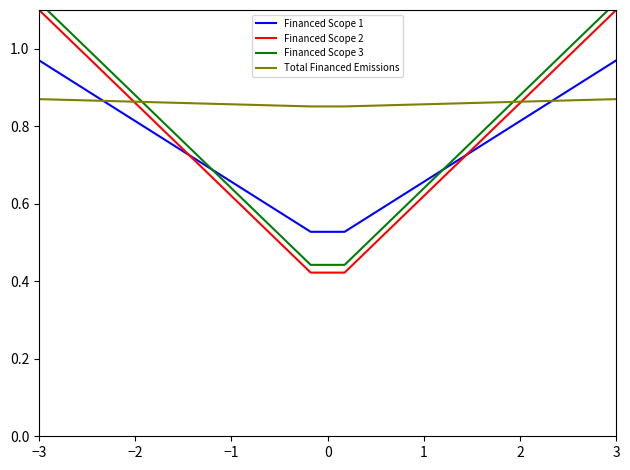

How many lines are shown in the chart?

4